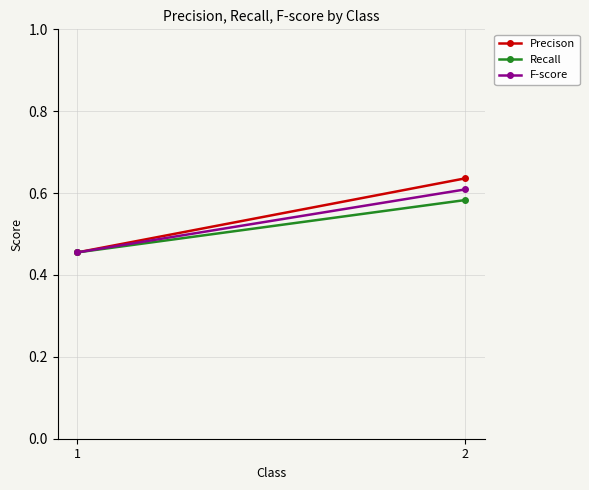

Which has a higher value, 2 or 1?

2